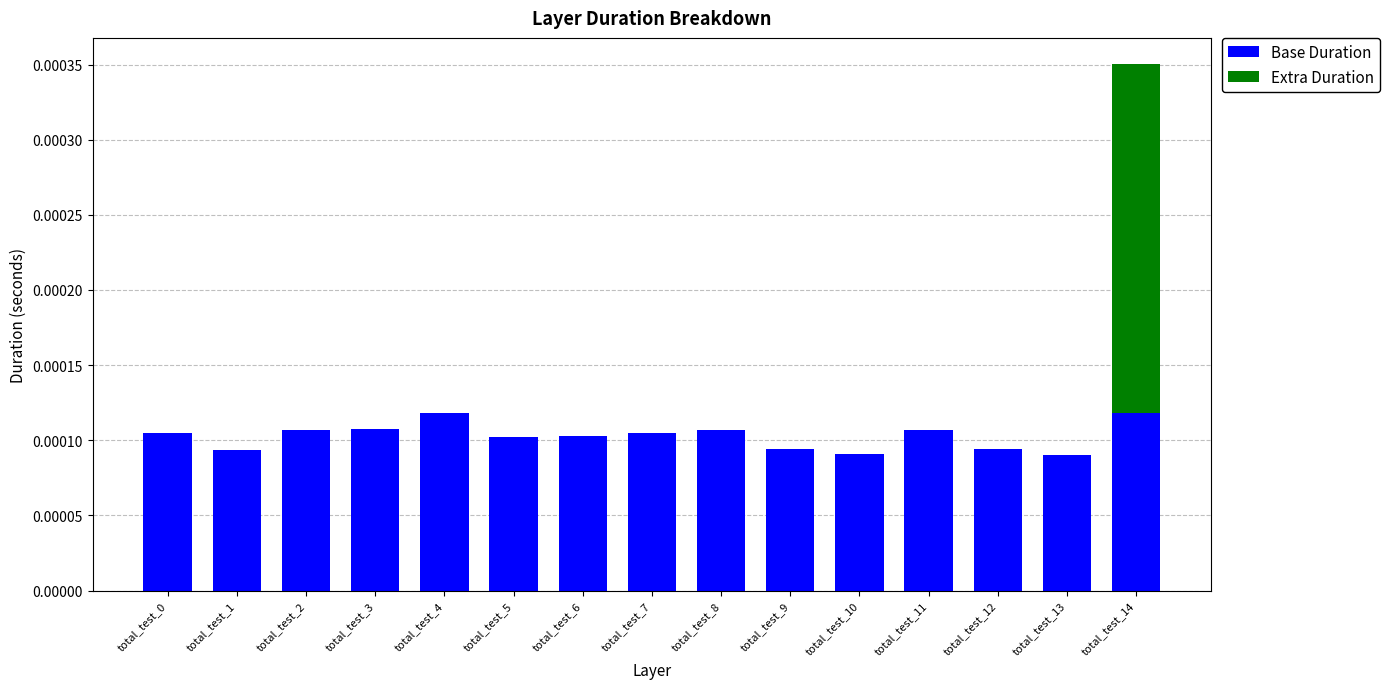

At which category is the sum across all series the highest?

total_test_14